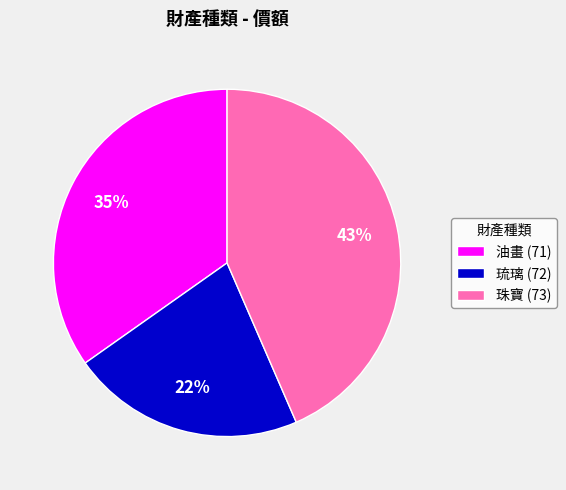

Combined, do 油畫 (71) and 琉璃 (72) account for over 50%?

Yes